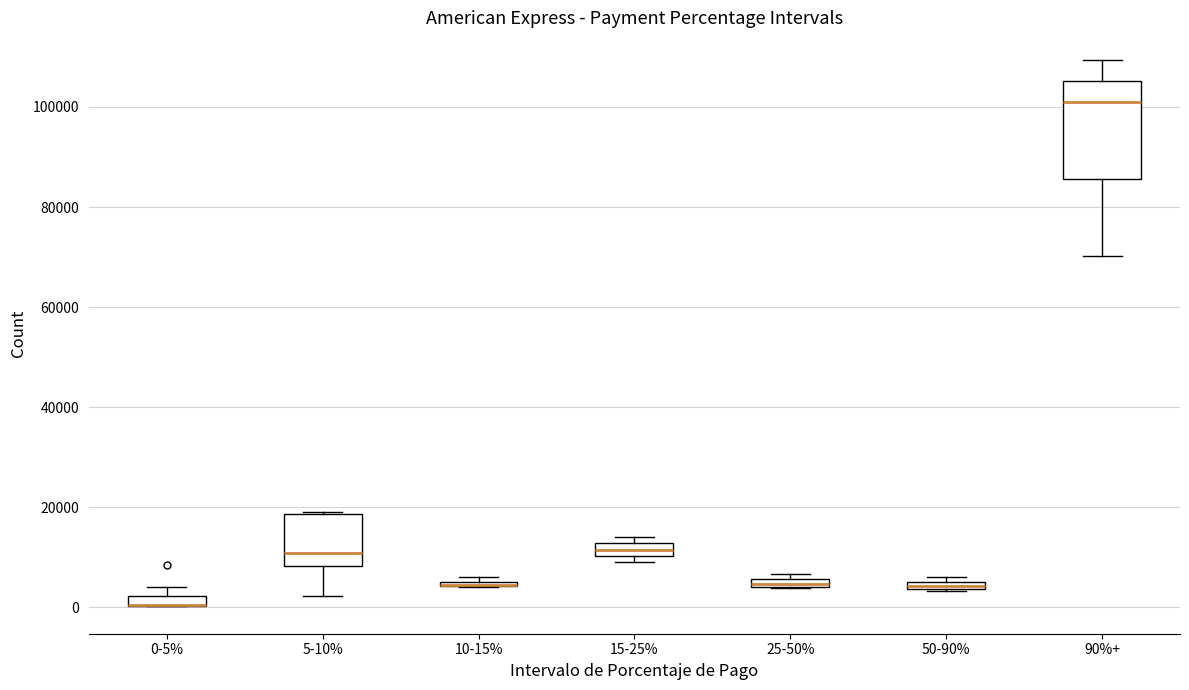

Which box is the tallest, from its lower edge to its upper edge?

90%+